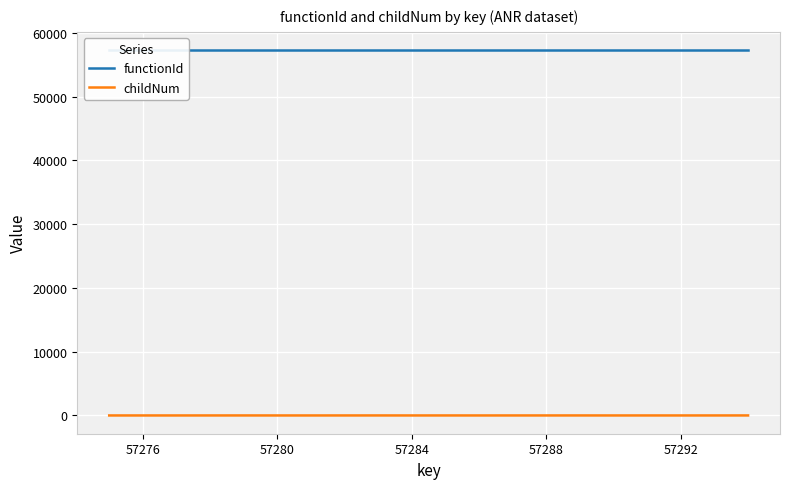

How many lines are shown in the chart?

2